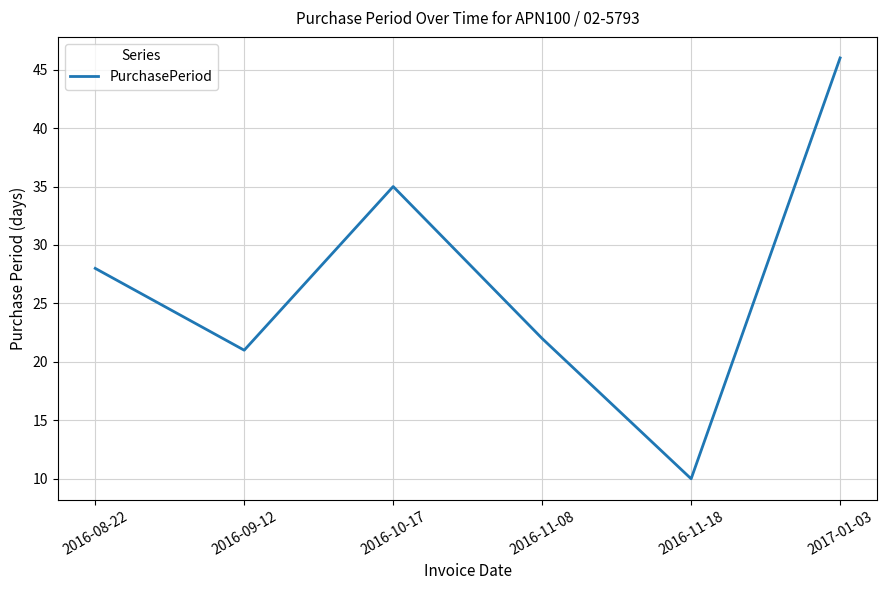

Reading left to right, what are all the values shown in this chart?

28	21	35	22	10	46